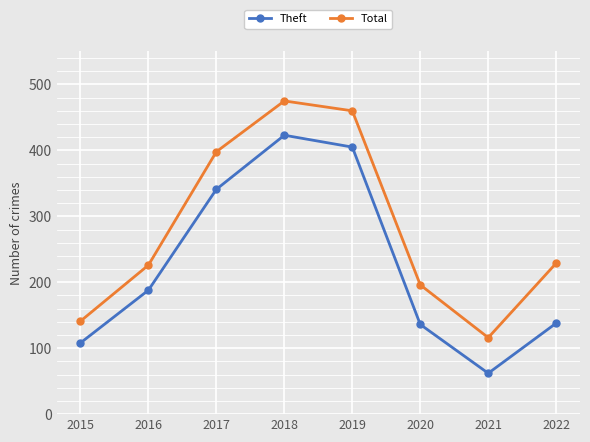

Where is the first local maximum for Theft?

2018